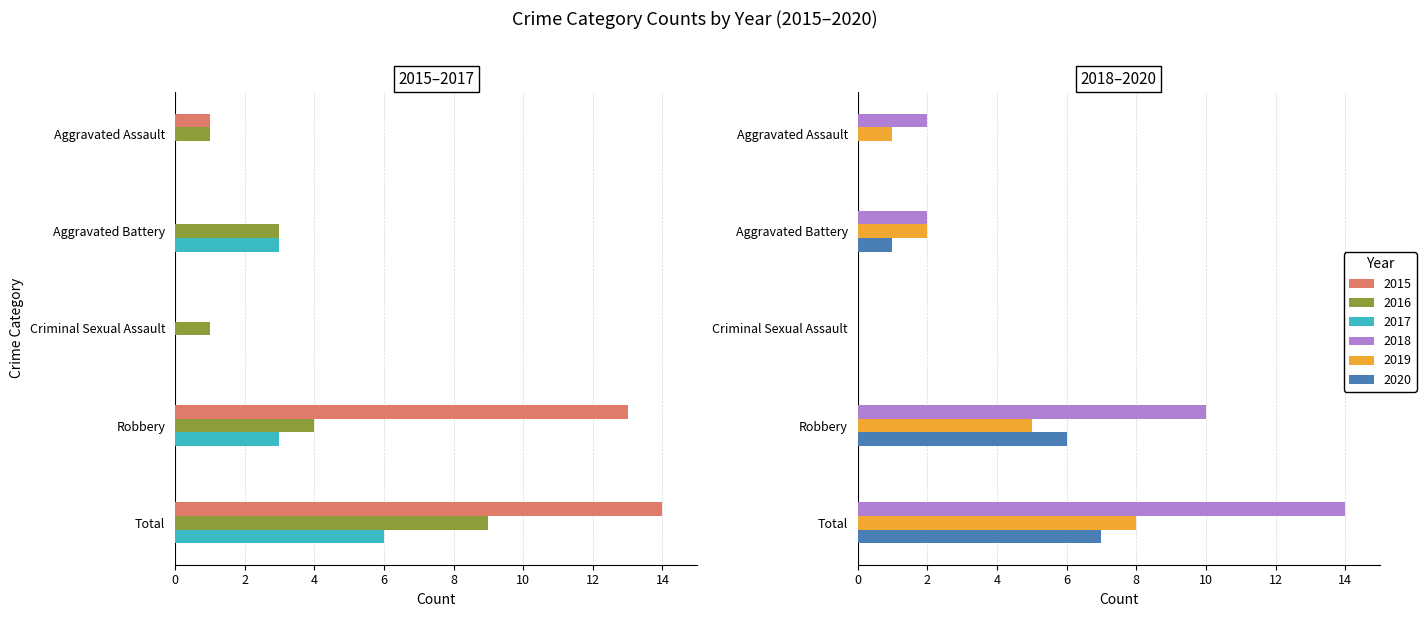

Where is 2015 nearest to the value 7?

Aggravated Assault